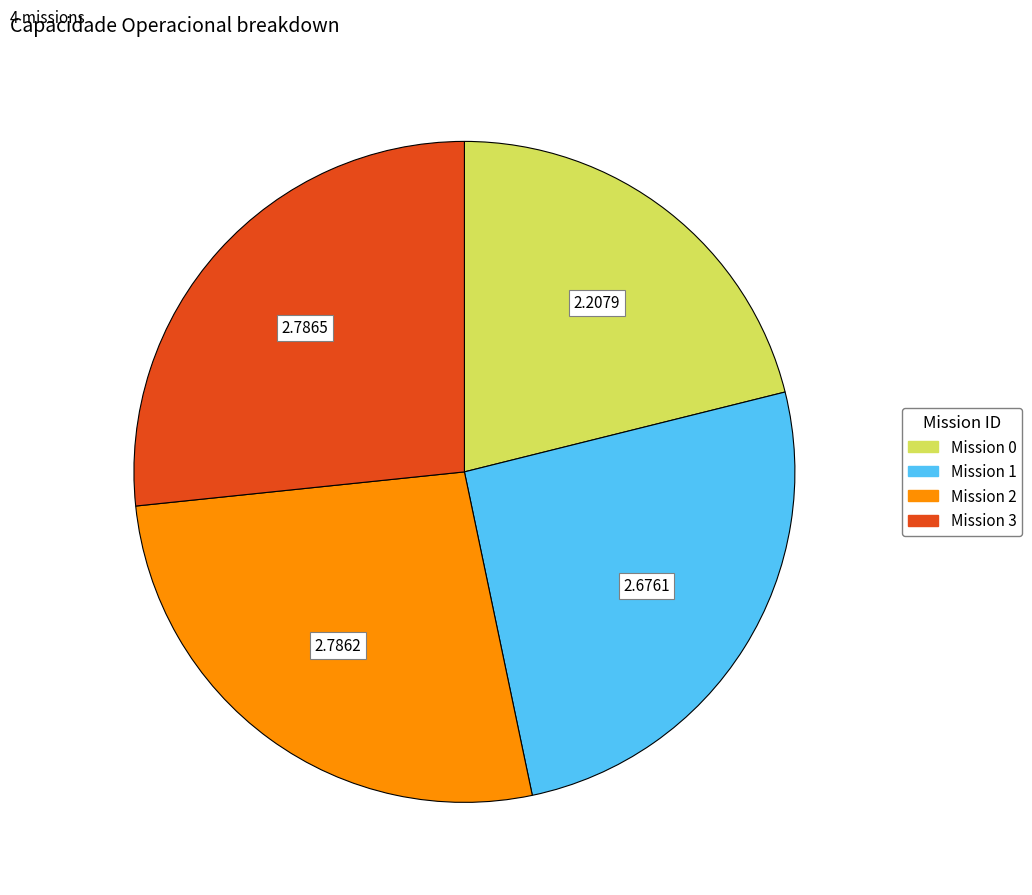

Is there a majority slice in this chart?

No